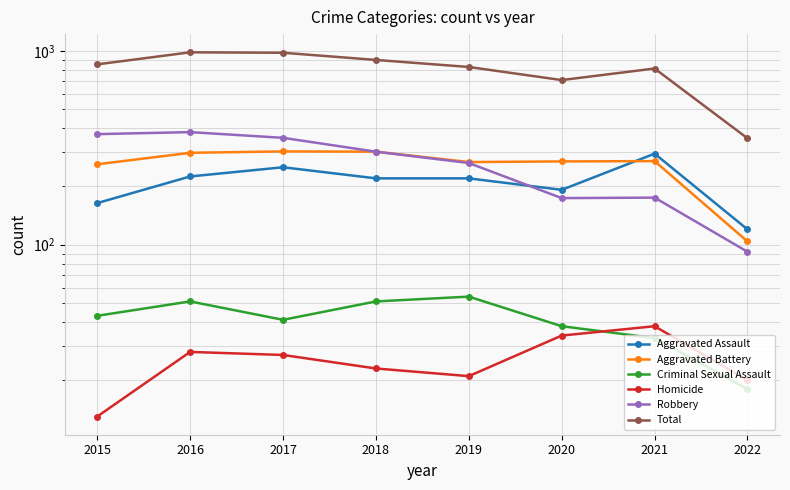

What is the total value across all series at 2015?

1704